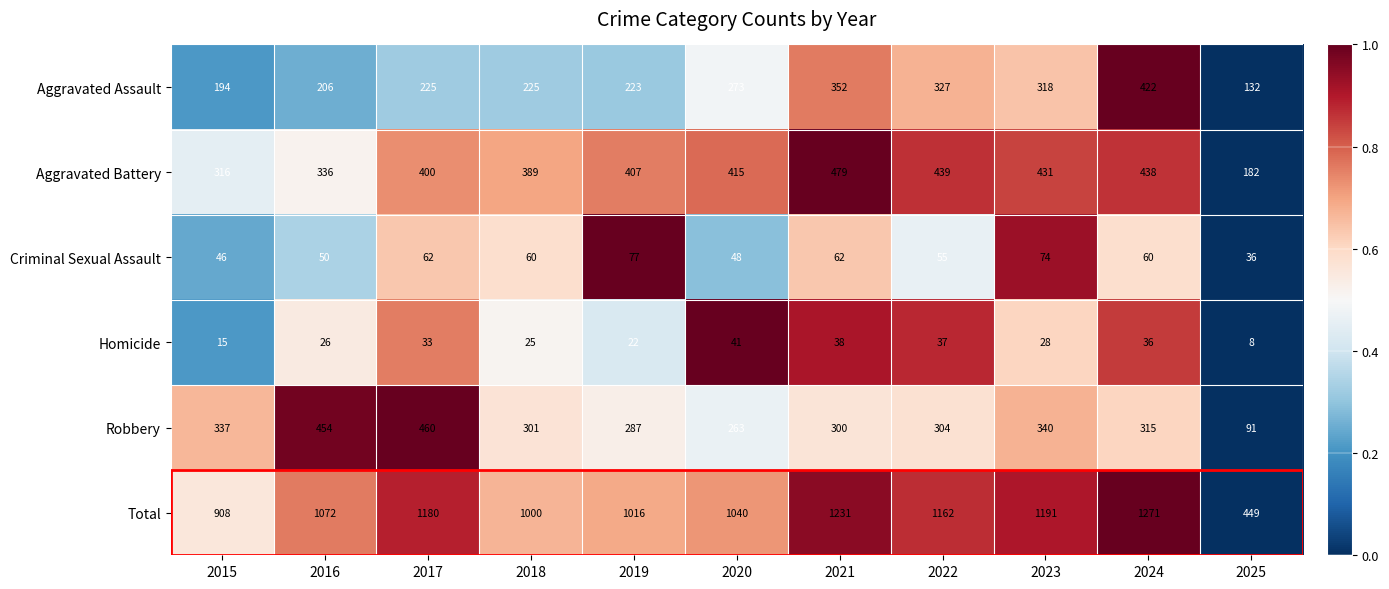

What is the average value of the Criminal Sexual Assault series?

57